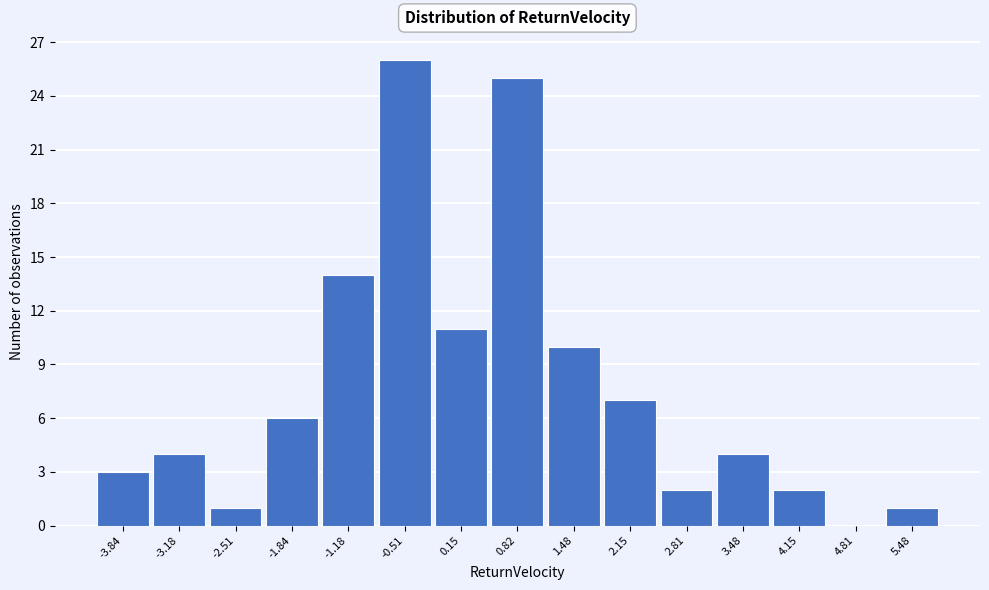

Reading left to right, transcribe this chart: for each bar, give the range it covers on the x-axis and its height. Neither the bar edges nor the heights are printed on the chart, so give them approximately, as read against the axes.

-4.2 to -3.5: 3
-3.5 to -2.8: 4
-2.8 to -2.2: 1
-2.2 to -1.5: 6
-1.5 to -0.8: 14
-0.8 to -0.2: 26
-0.2 to 0.5: 11
0.5 to 1.2: 25
1.2 to 1.8: 10
1.8 to 2.5: 7
2.5 to 3.1: 2
3.1 to 3.8: 4
3.8 to 4.5: 2
4.5 to 5.1: 0
5.1 to 5.8: 1